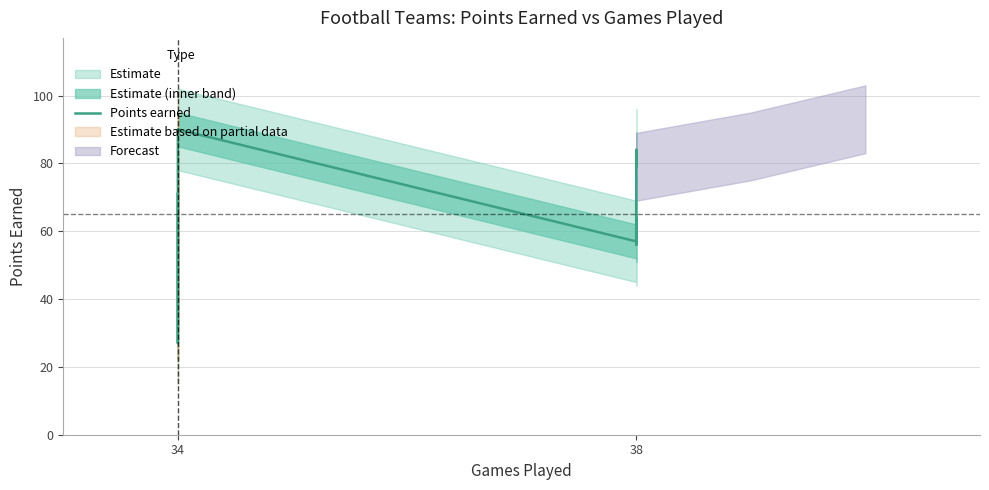

What is the sum of all values?

593